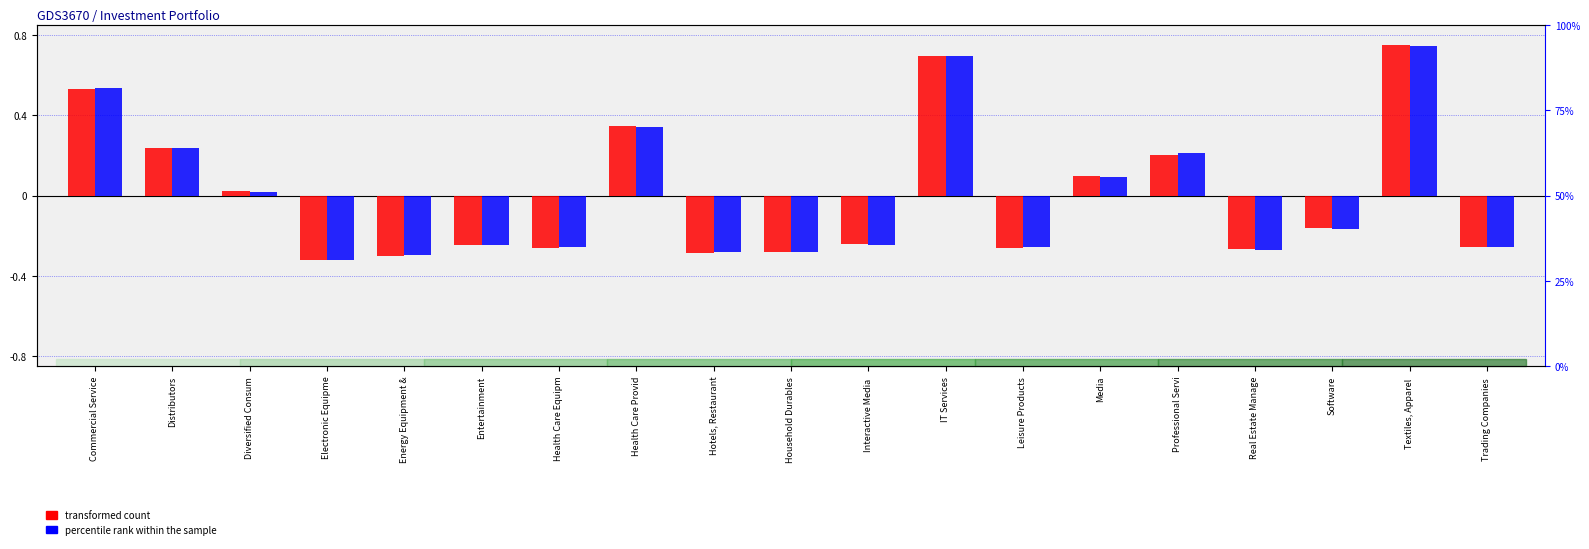

How many values in percentile rank within the sample are above zero?

8